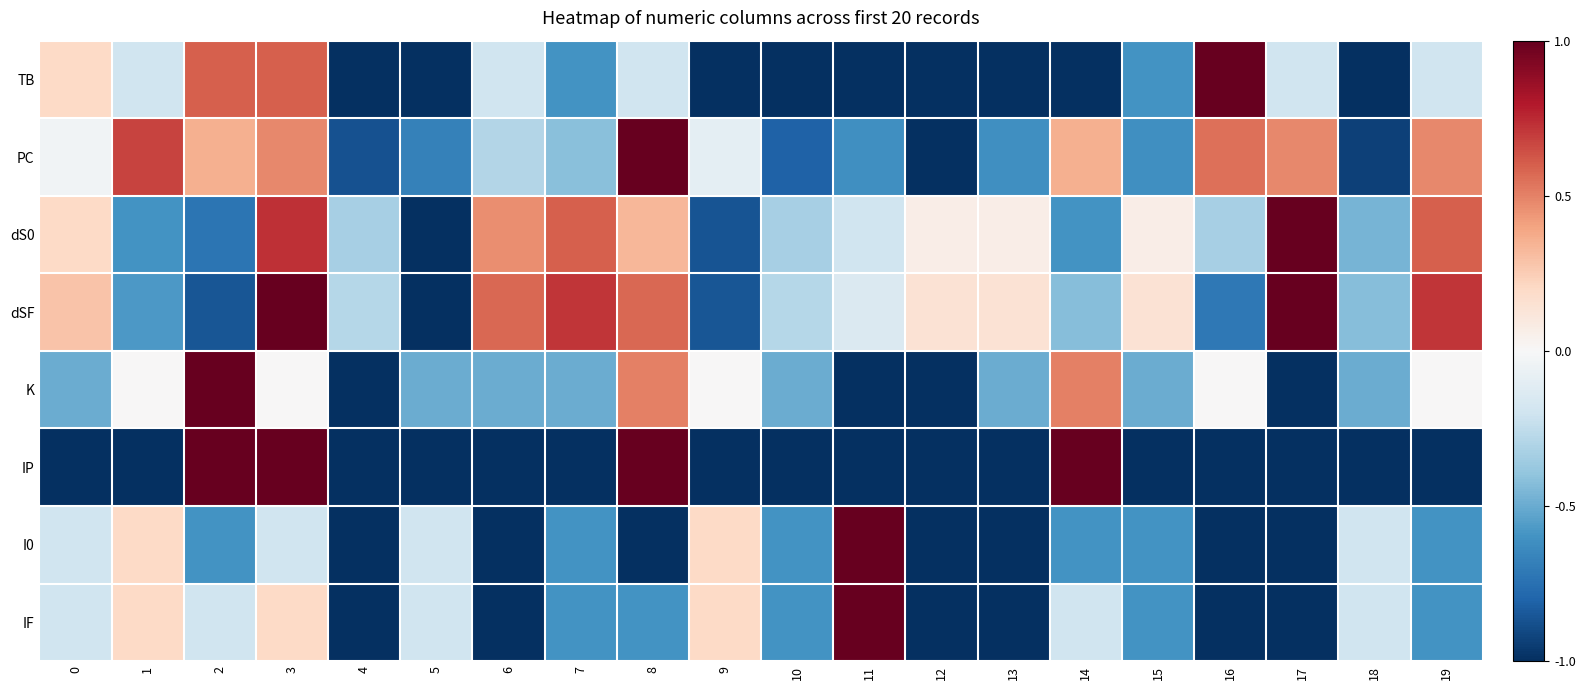

Which series has the largest total across all categories?

dSF